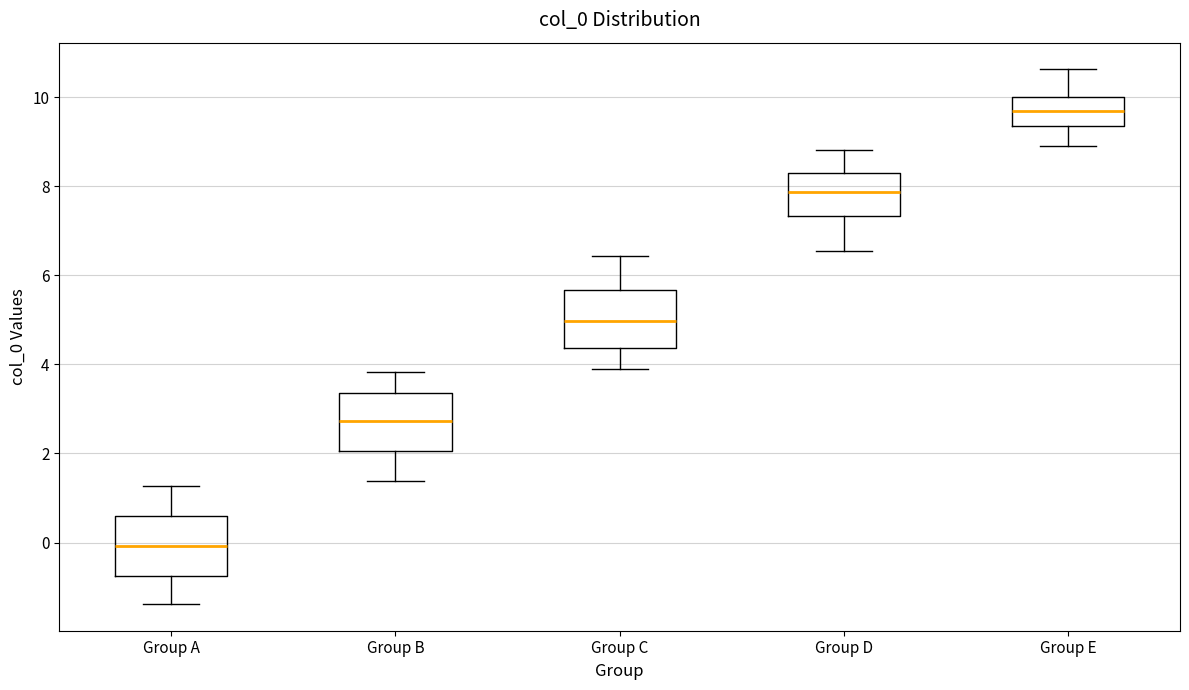

Reading left to right, read every box against the y-axis: the position of its median line, the range the box covers, and the ends of its whiskers. The values are not printed on the chart, so give them approximately, as read against the axis.

Group A: median 0.0, box -0.8 to 0.6, whiskers -1.4 to 1.2
Group B: median 2.8, box 2.0 to 3.4, whiskers 1.4 to 3.8
Group C: median 5.0, box 4.4 to 5.6, whiskers 4.0 to 6.4
Group D: median 7.8, box 7.4 to 8.2, whiskers 6.6 to 8.8
Group E: median 9.6, box 9.4 to 10.0, whiskers 8.8 to 10.6